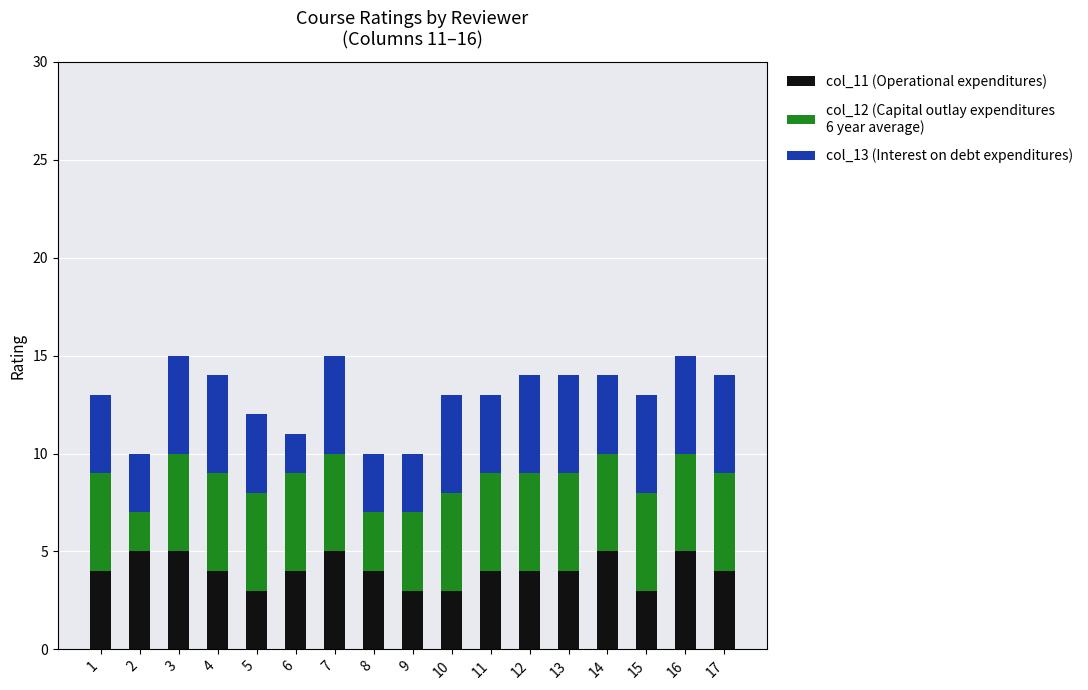

Are the bars horizontal?

No